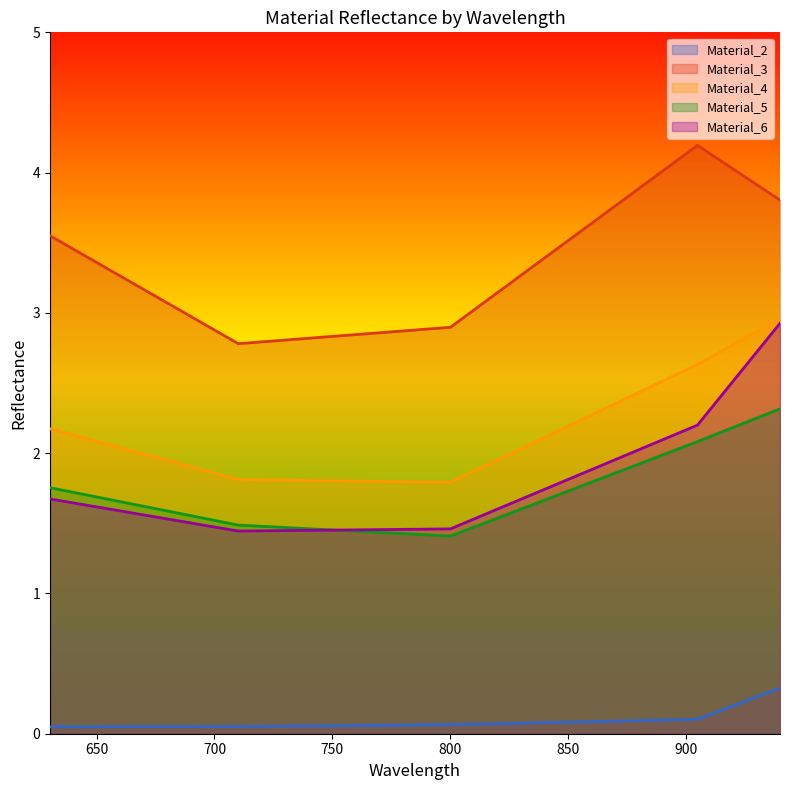

Is it true that Material_3 equals 4.2 at 905.029?

True